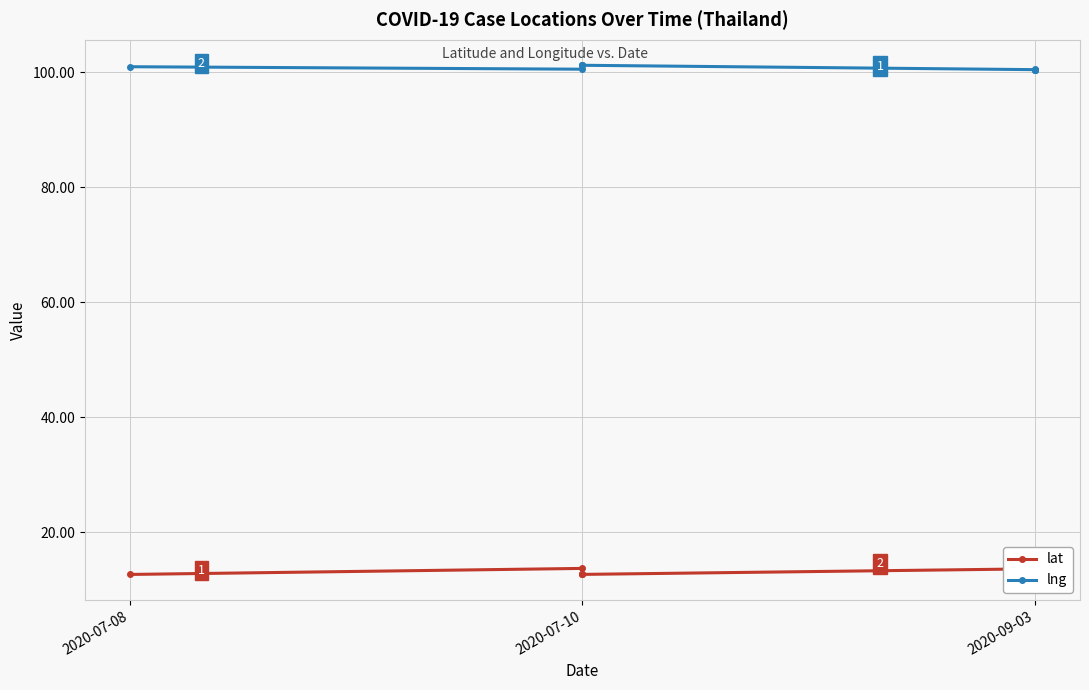

What is the difference between the highest and lowest values at 2020-07-10?

86.8